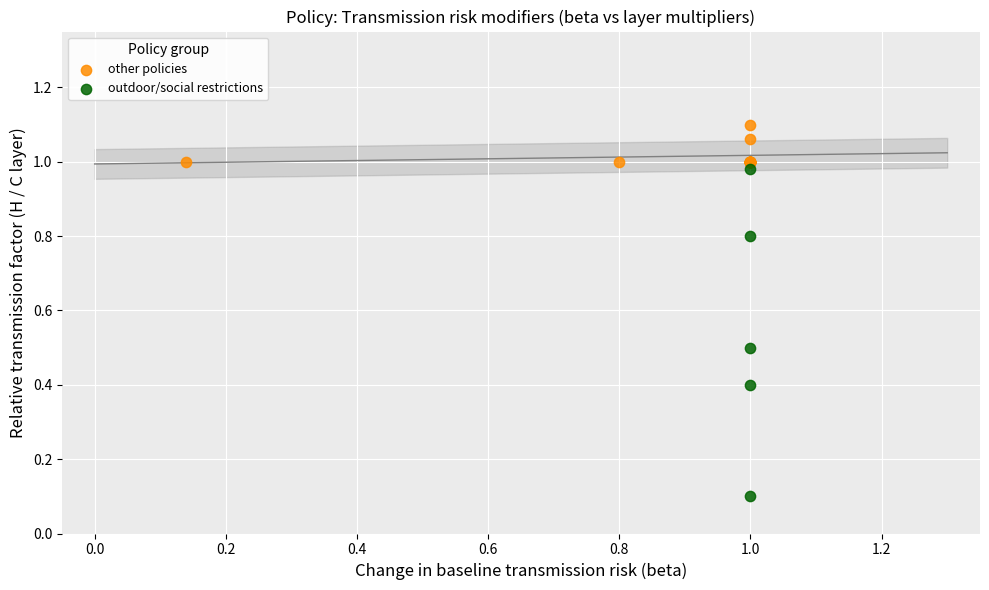

Which series reaches the maximum Y coordinate?

other policies